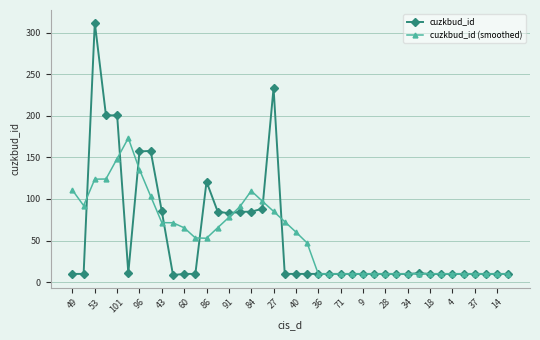

Rank the series by their maximum value, from lowest to highest.

cuzkbud_id (smoothed), cuzkbud_id